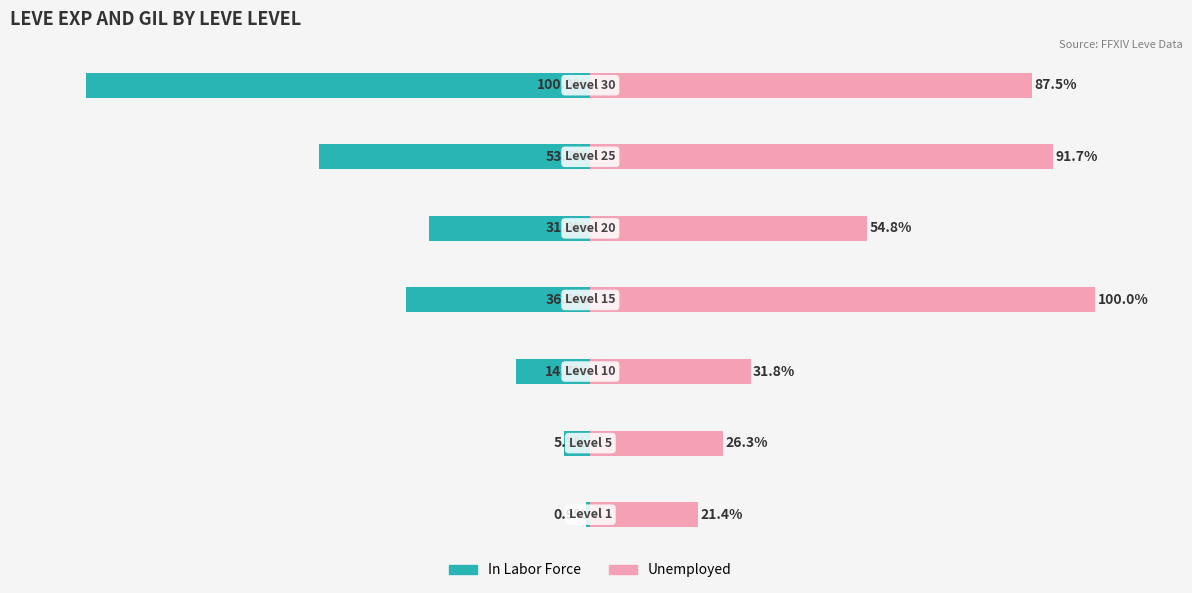

Reading left to right, extract all data points from this chart.

In Labor Force: 0=-0.9	1=-5.3	2=-14.7	3=-36.6	4=-31.9	5=-53.7	6=-100.0
Unemployed: 0=21.4	1=26.3	2=31.8	3=100.0	4=54.8	5=91.7	6=87.5